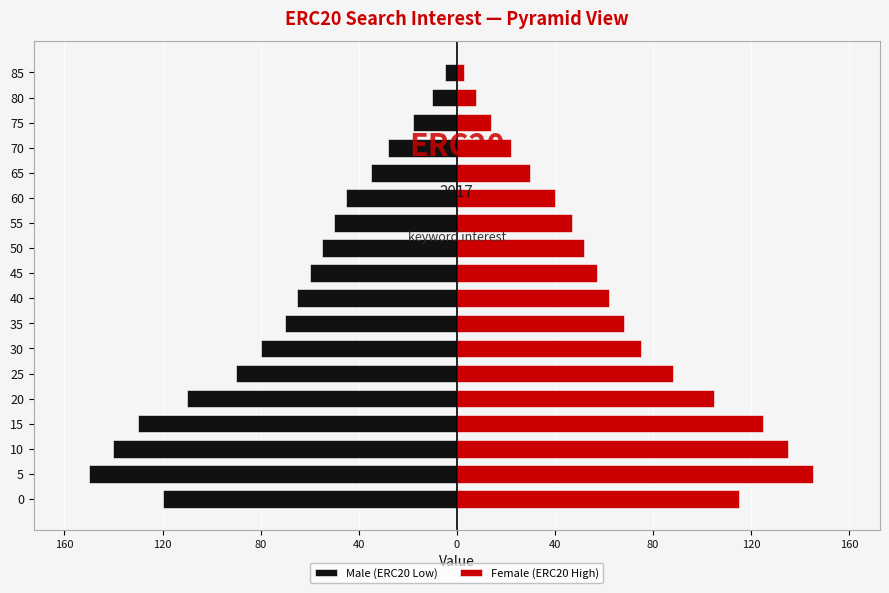

What is the minimum value for Male (ERC20 Low)?

-150